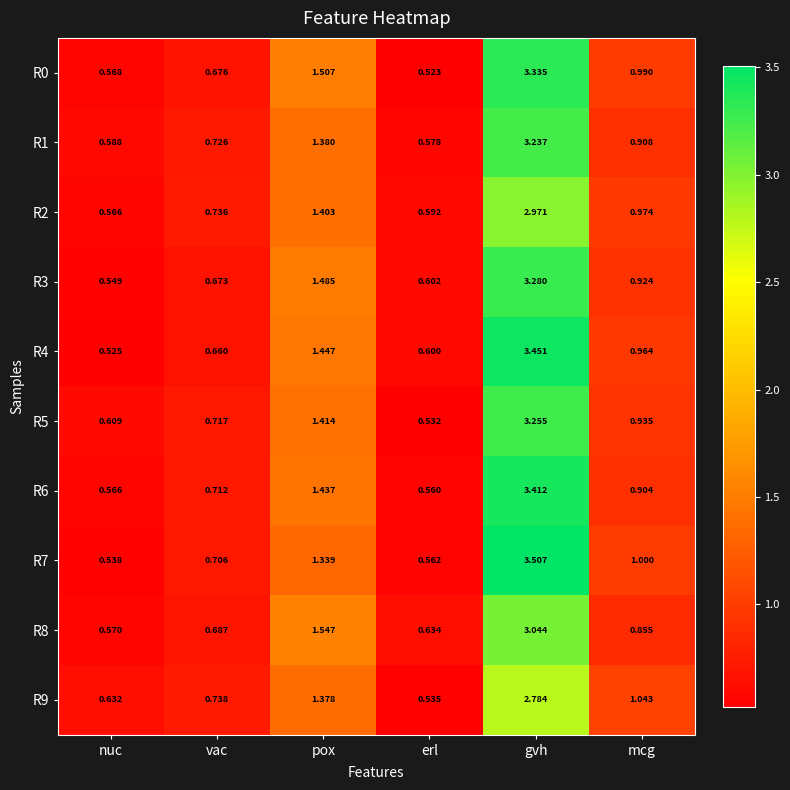

At which category is the sum across all series the highest?

gvh